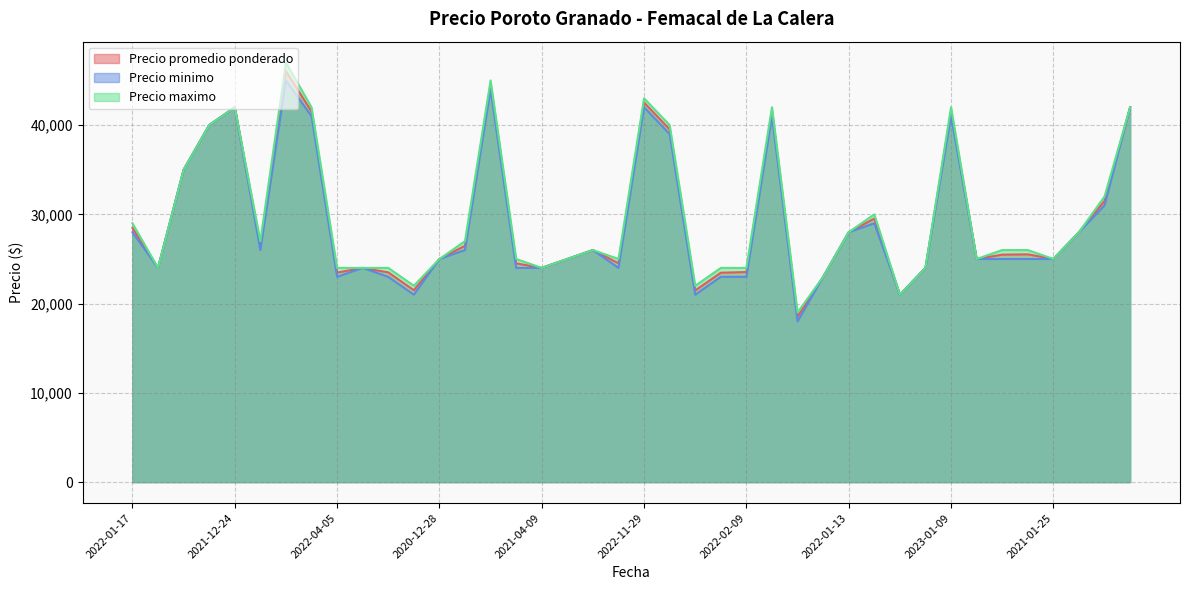

What is the greatest value displayed?

47000